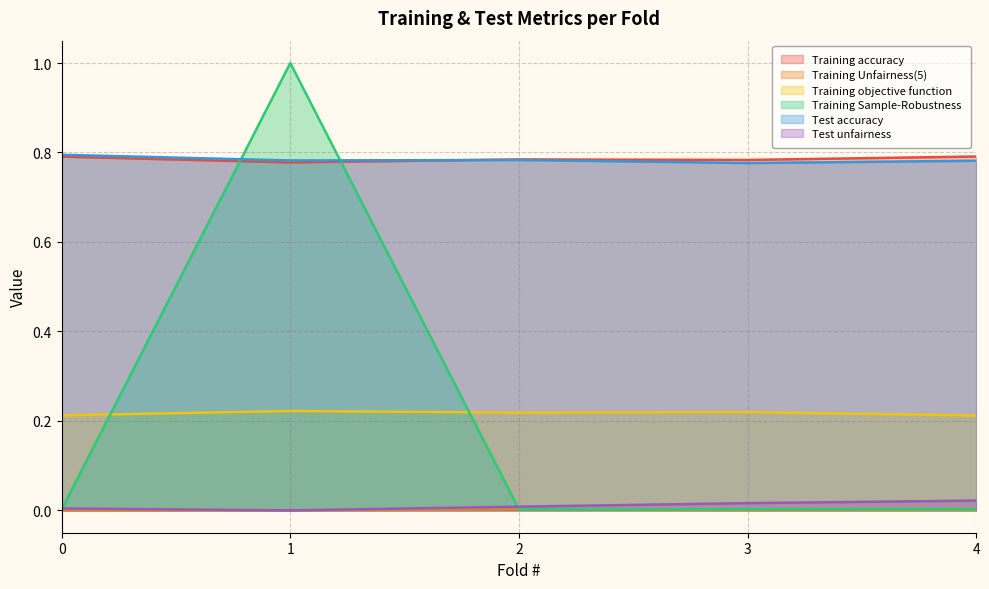

What is the total value across all series at 4?

1.8